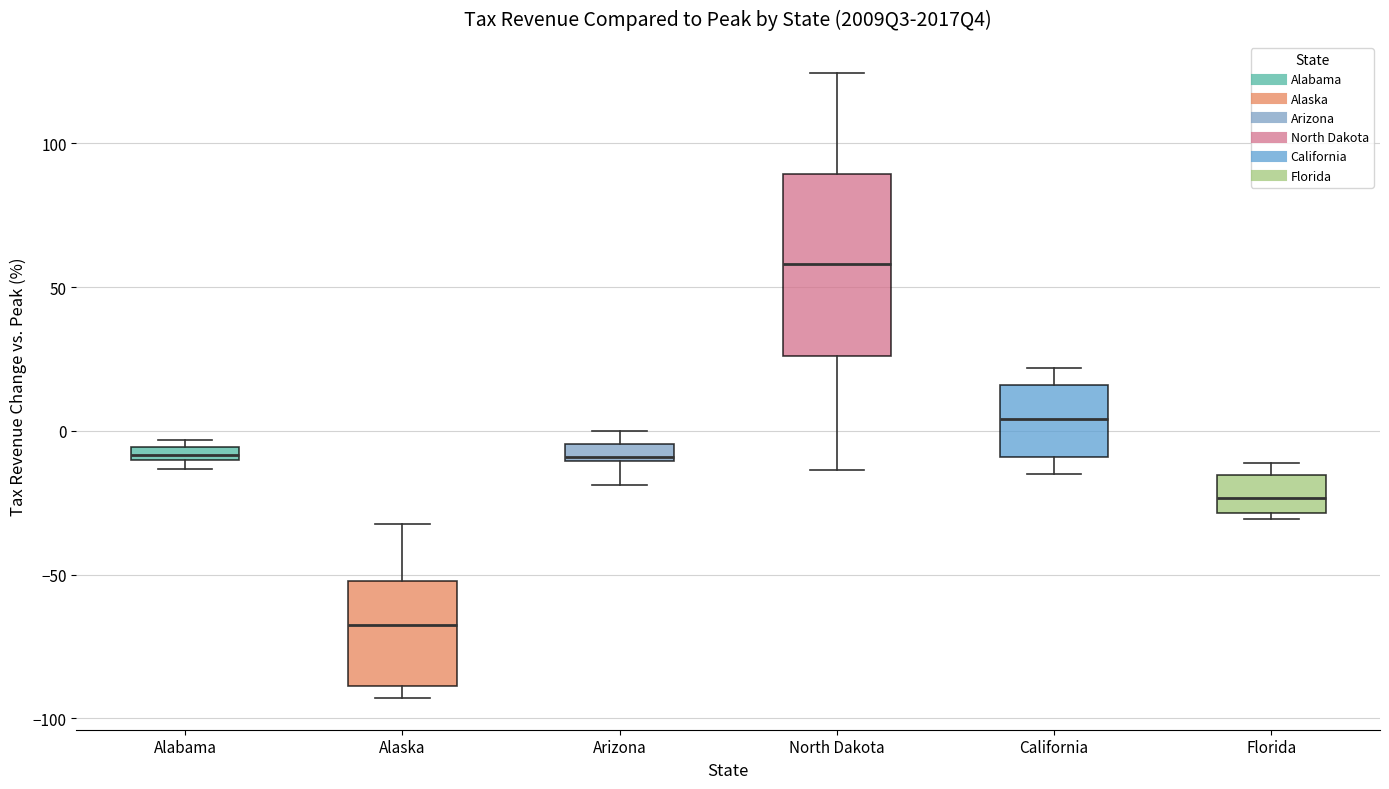

Which box is the tallest, from its lower edge to its upper edge?

North Dakota